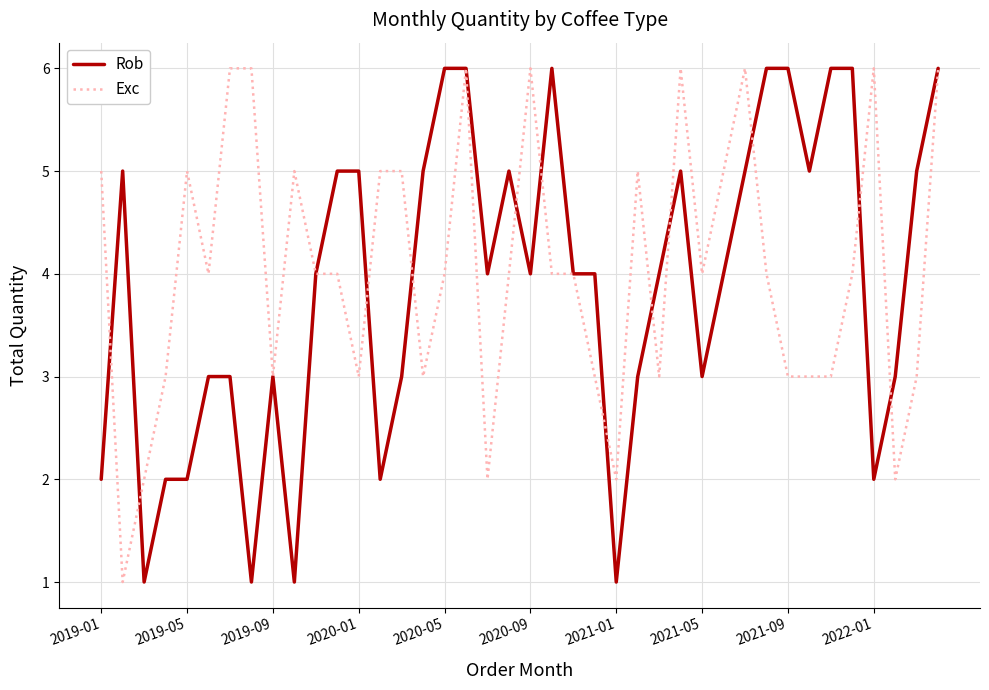

What is the highest value of the Rob series?

6